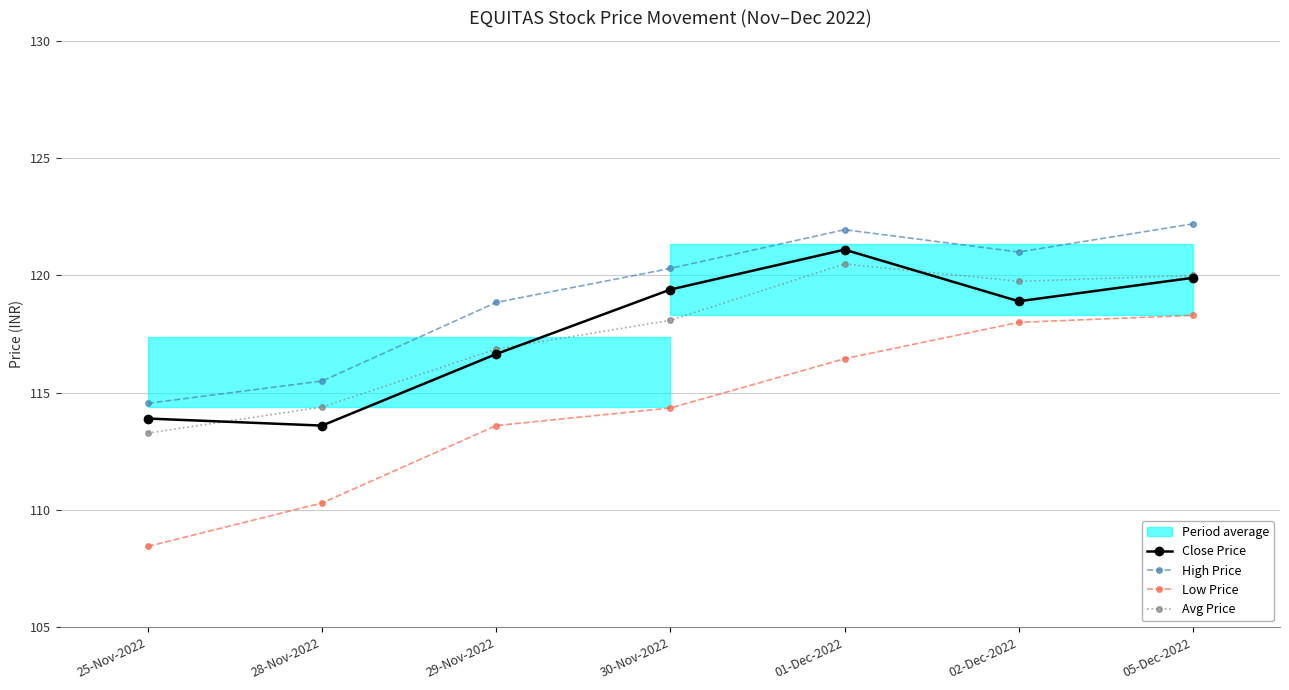

Between 01-Dec-2022 and 05-Dec-2022, which is larger?

01-Dec-2022